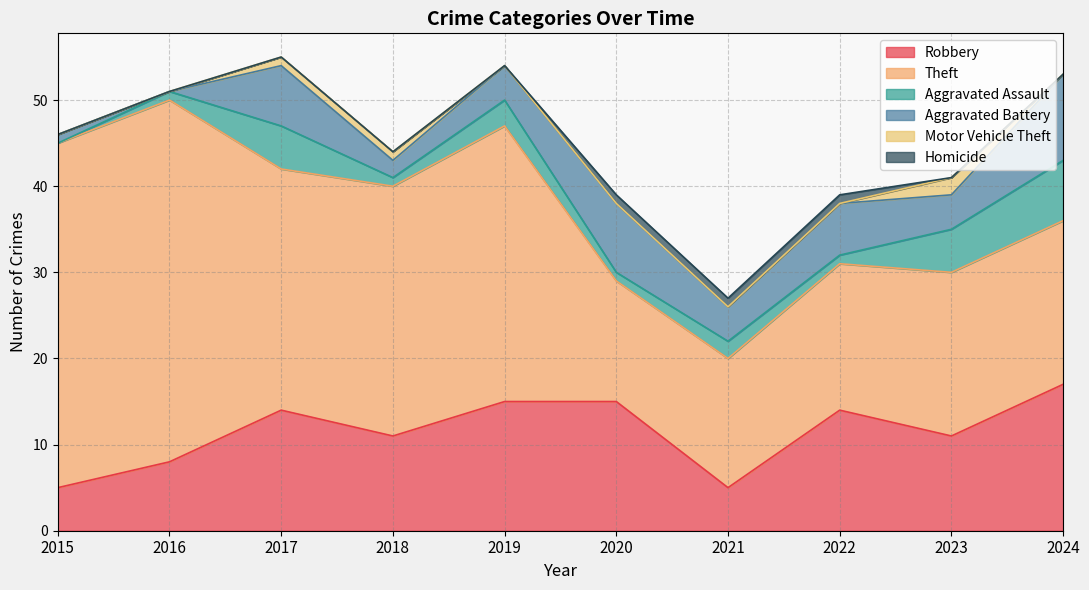

True or false: Aggravated Assault and Aggravated Battery cross at least once.

True